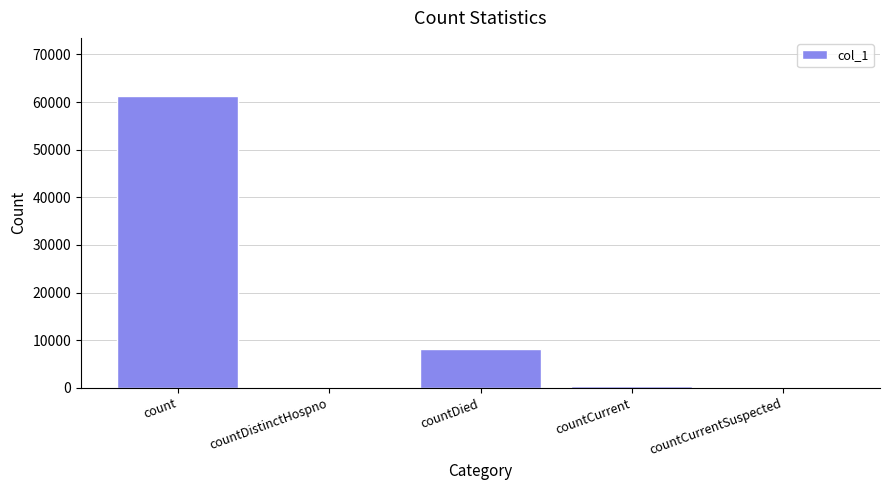

Are the bars grouped side by side (vs. stacked)?

No